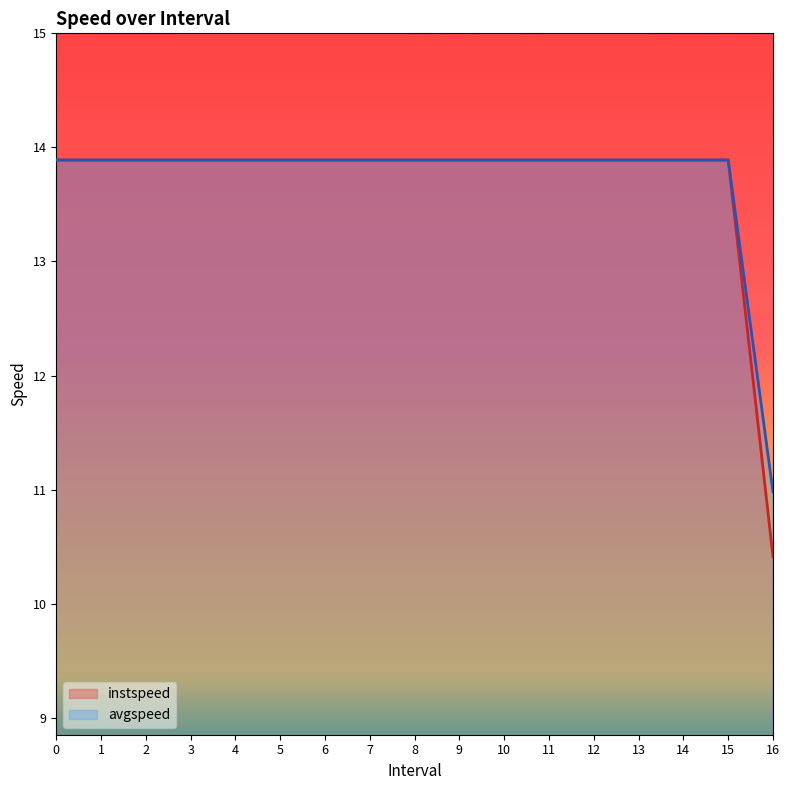

True or false: avgspeed has more than 2 points higher than both neighbors.

False